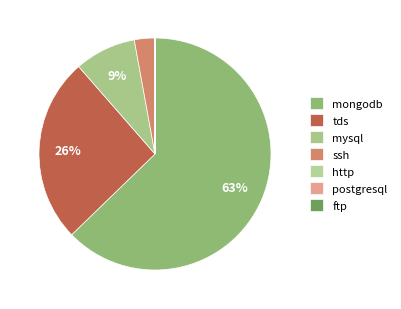

Which category has the biggest portion of the pie?

mongodb